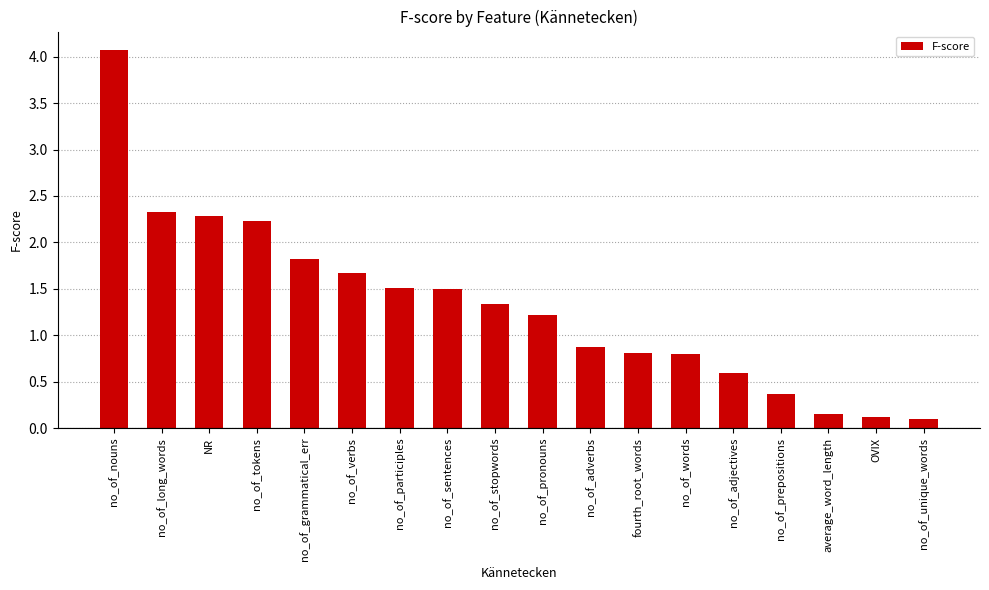

What is the difference between the values at no_of_unique_words and no_of_stopwords?

1.2